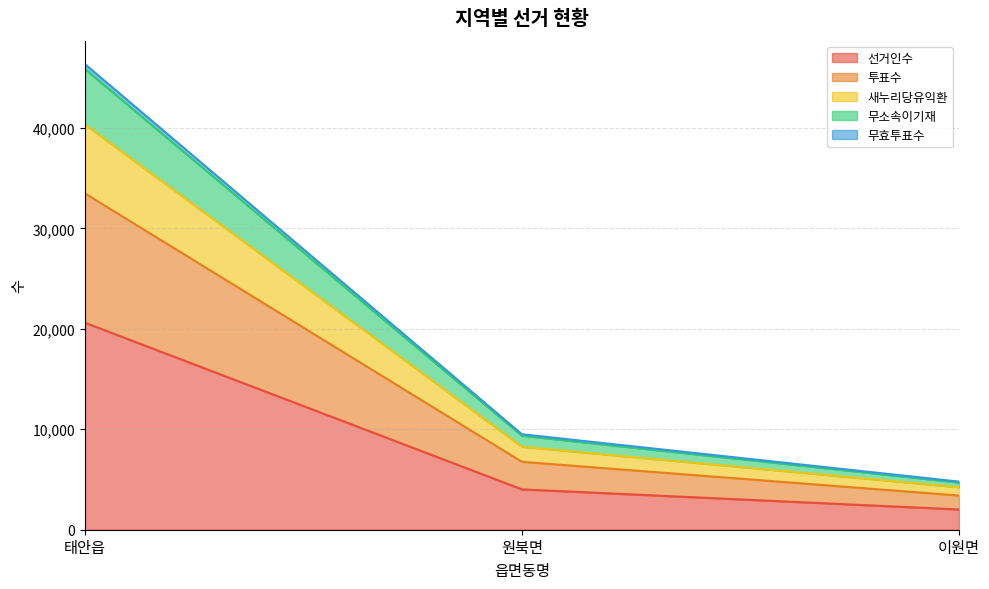

At which label does 선거인수 reach its peak?

태안읍